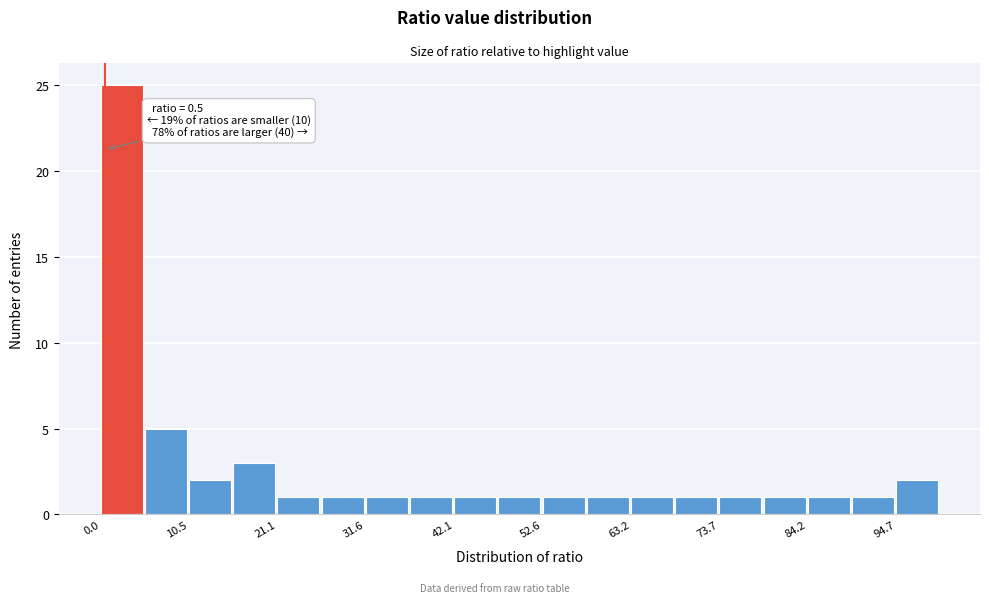

Read against the x-axis, roughly where is the centre of the tallest bar?

2